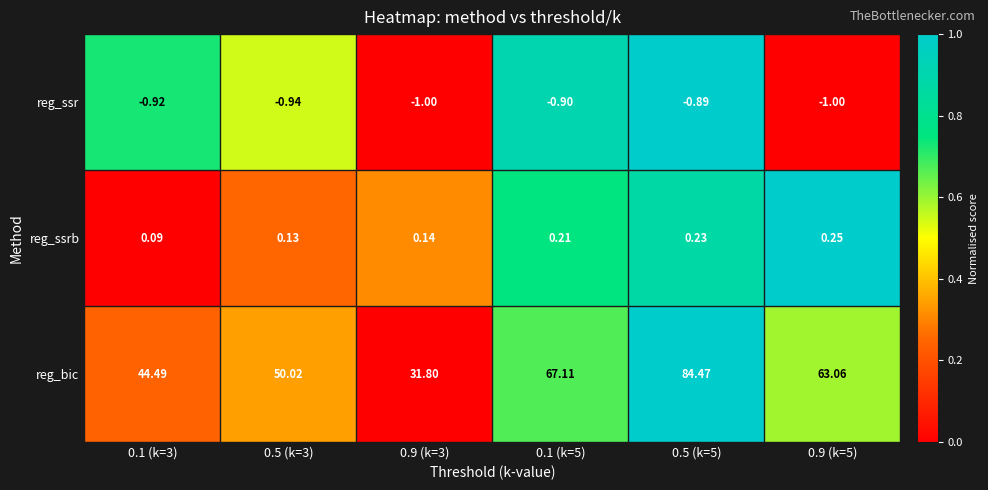

Which series has the largest total across all categories?

reg_bic